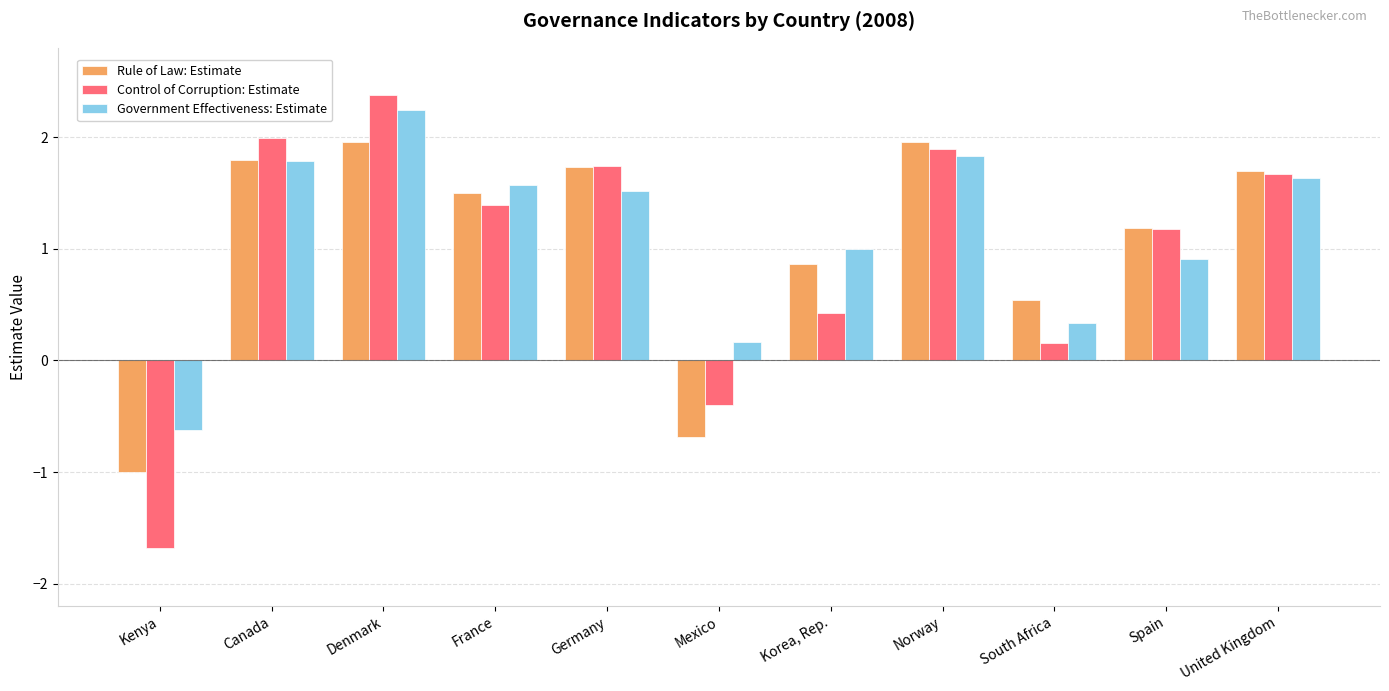

What is the difference between the highest and lowest values at Mexico?

0.9